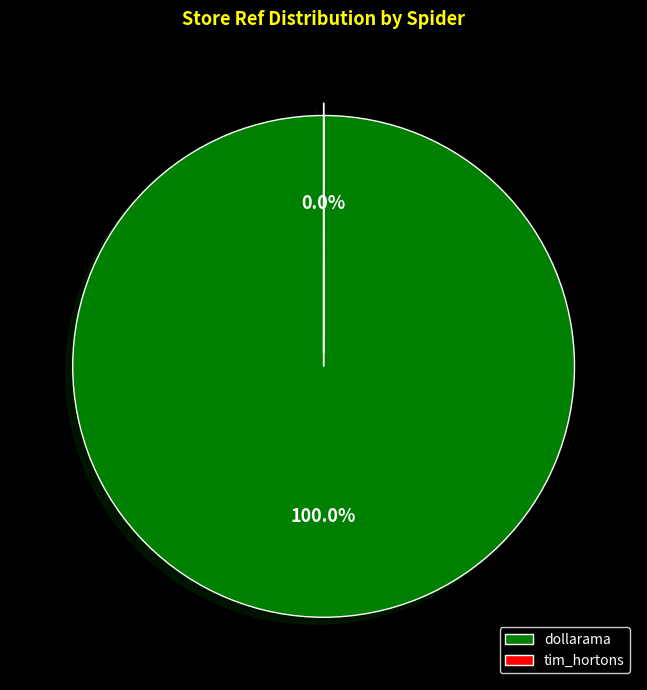

Which category has the smallest portion of the pie?

tim_hortons